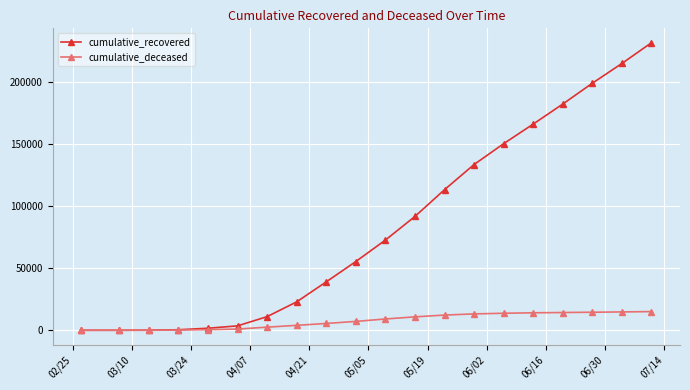

Rank the series by their average value, from highest to lowest.

cumulative_recovered, cumulative_deceased